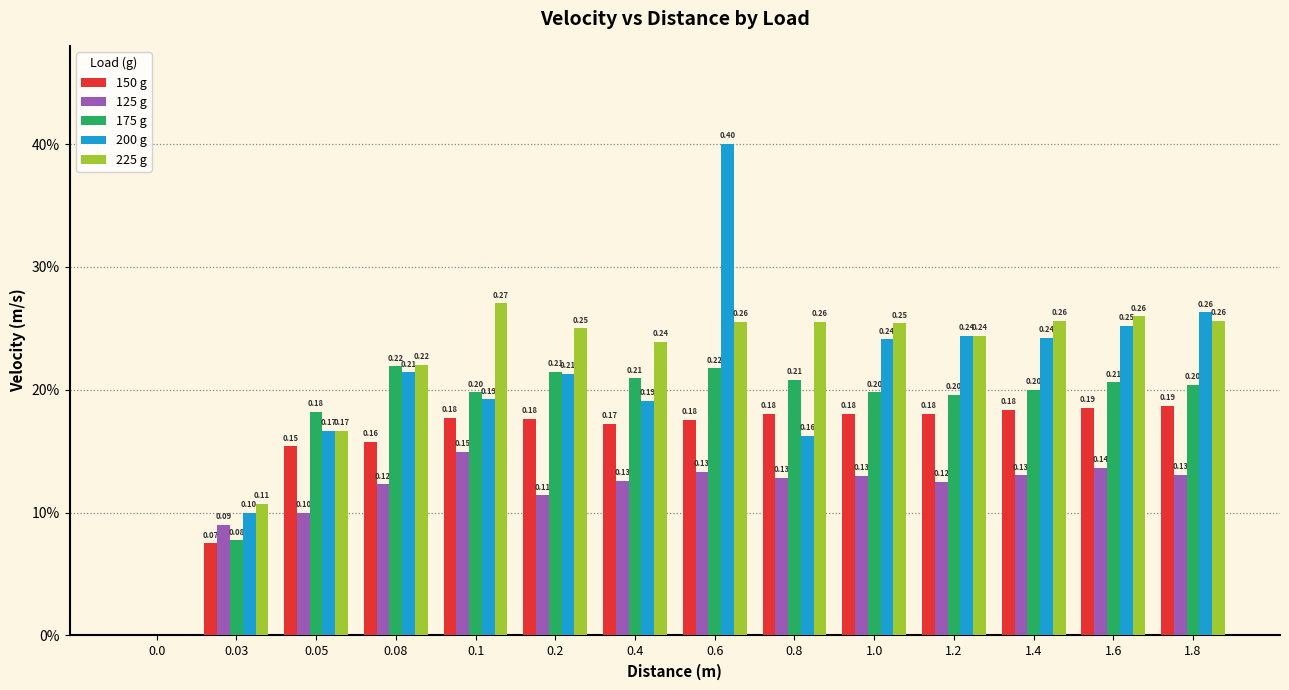

What is the sum of the 200 g values at 0.05 and 0.0?

0.2